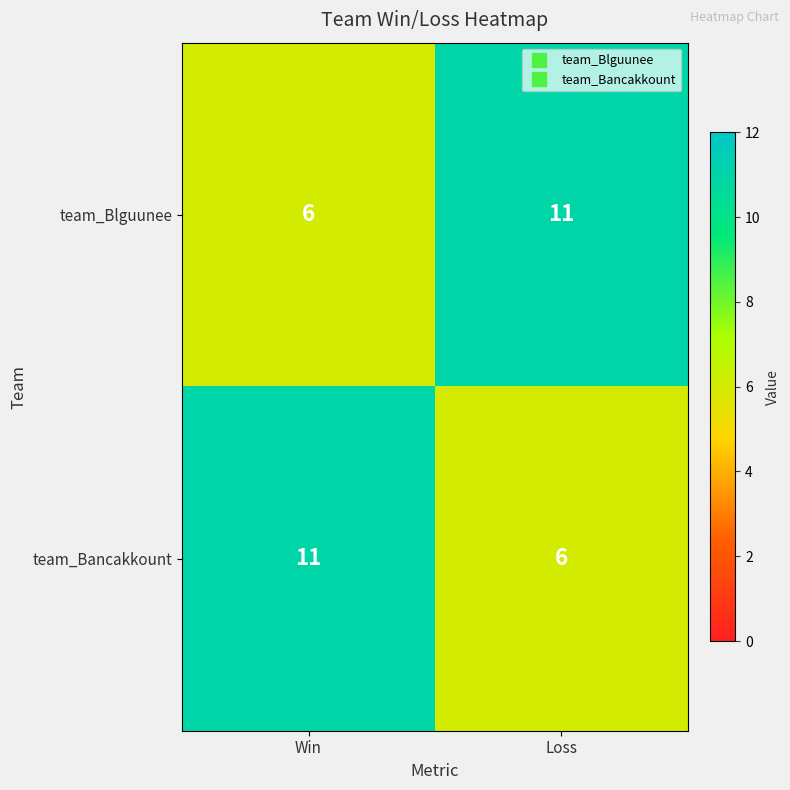

What is the spread (max minus min) of values at Loss?

5